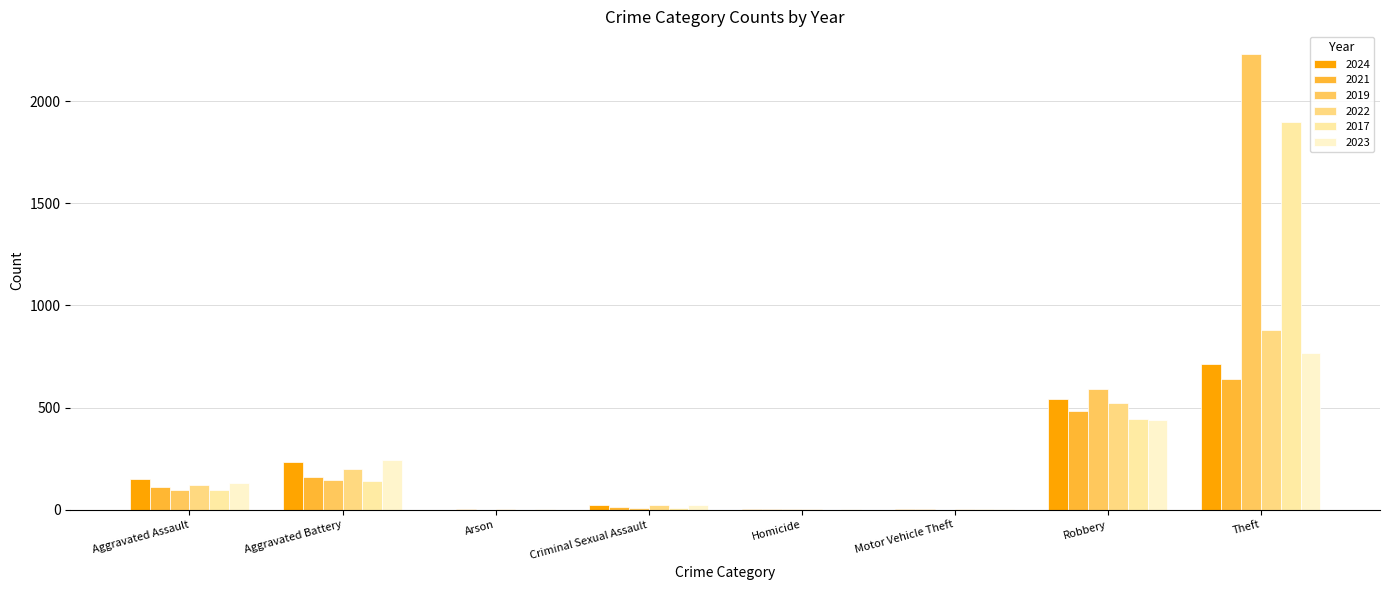

How many distinct data groups are displayed?

6